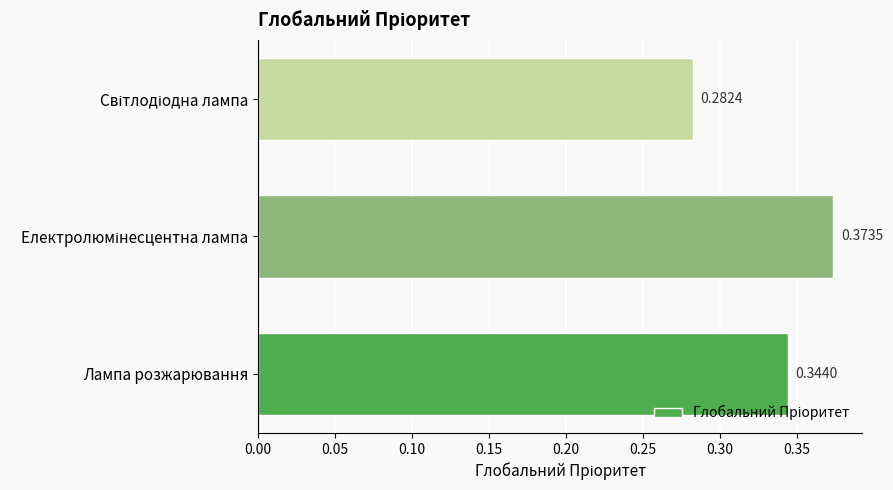

What is the sum of all values?

1.0